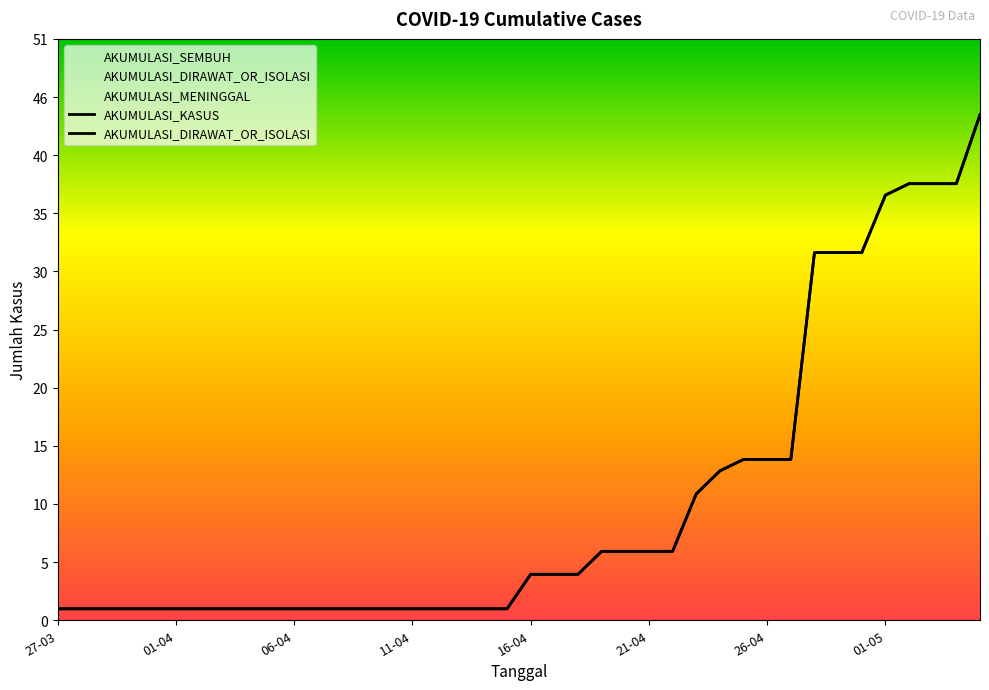

True or false: AKUMULASI_DIRAWAT_OR_ISOLASI has more than 0 points higher than both neighbors.

False